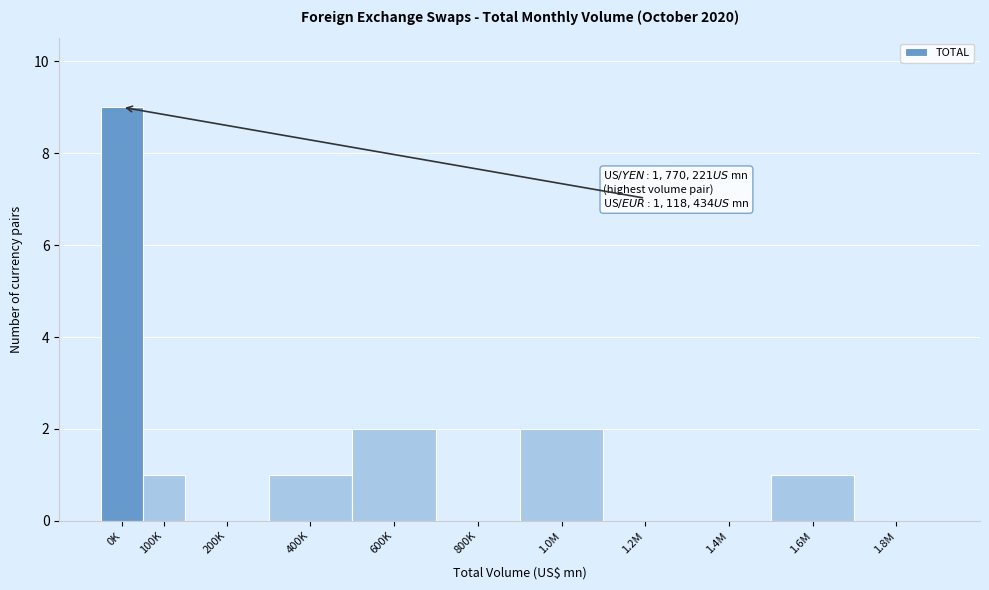

Reading right to left, transcribe all the data shown in this chart.

1.8M=0	1.6M=1	1.4M=0	1.2M=0	1.0M=2	800K=0	600K=2	400K=1	200K=0	100K=1	0K=9